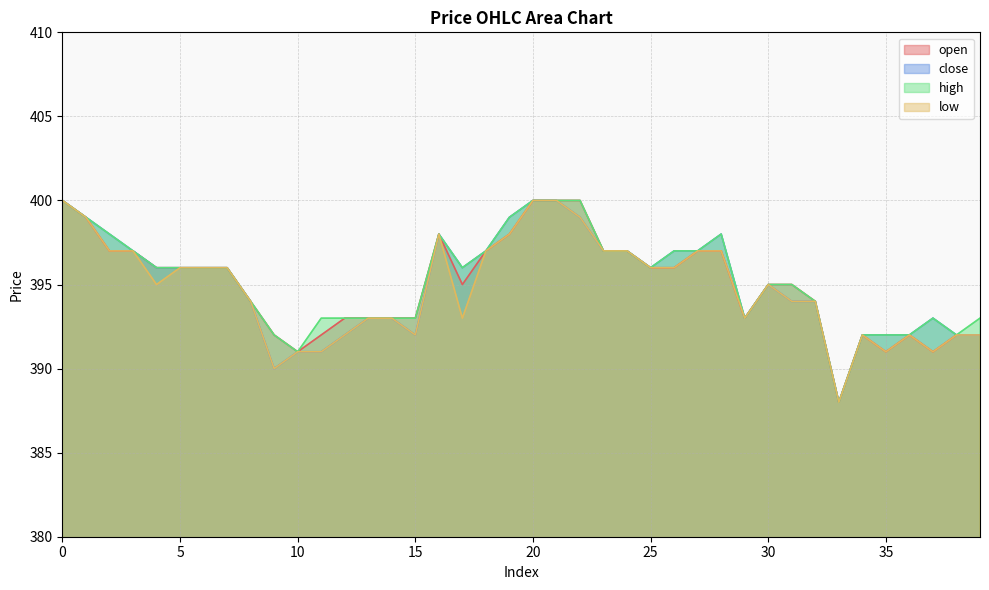

Does the chart have visible grid lines?

Yes